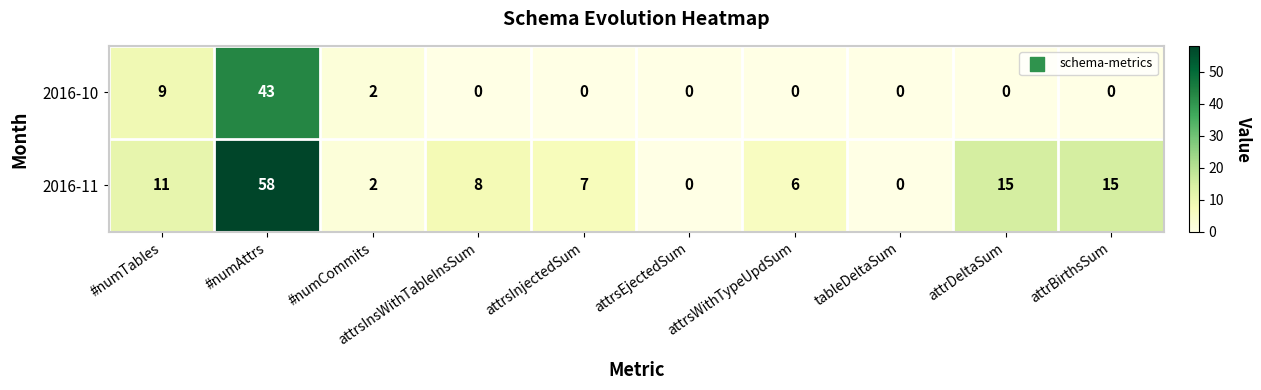

How many distinct data groups are displayed?

2